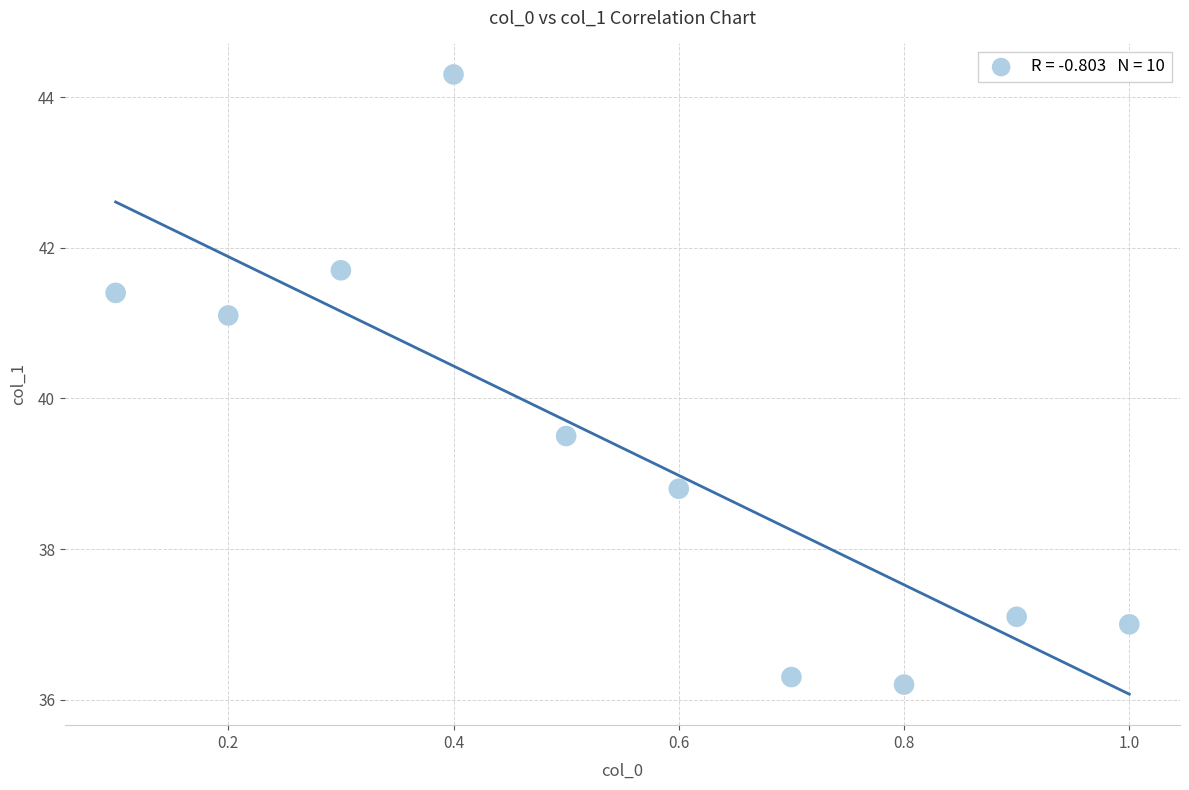

What Y value in the scatter plot is closest to 40?

39.5